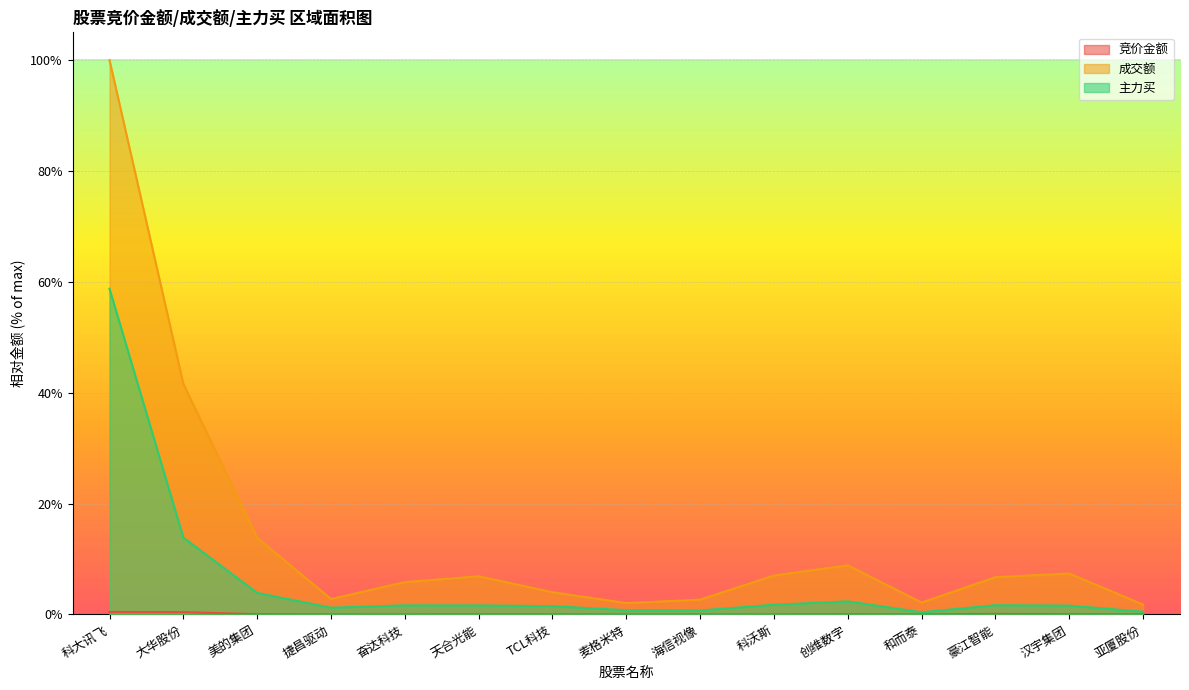

How many lines are shown in the chart?

3